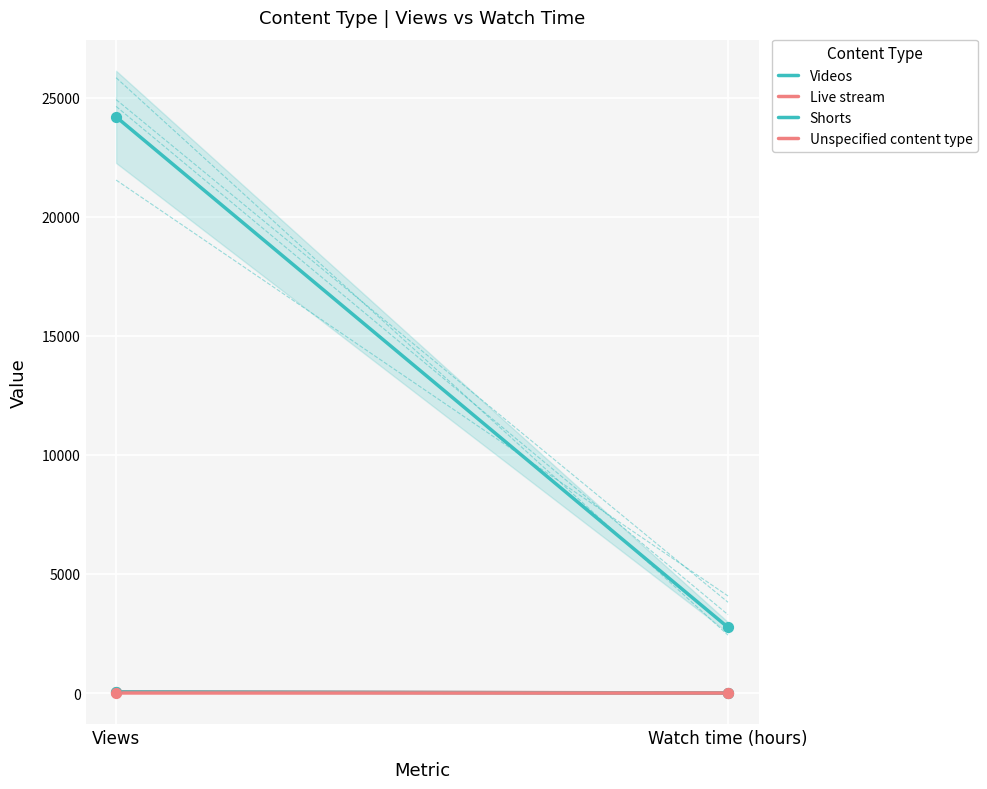

At how many categories does at least one series exceed 20167?

1